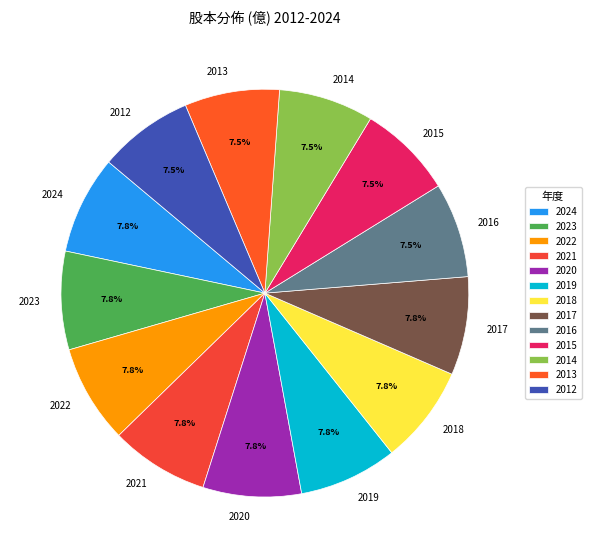

Approximately how many times larger is the value at 2022 compared to 2019?

1.0